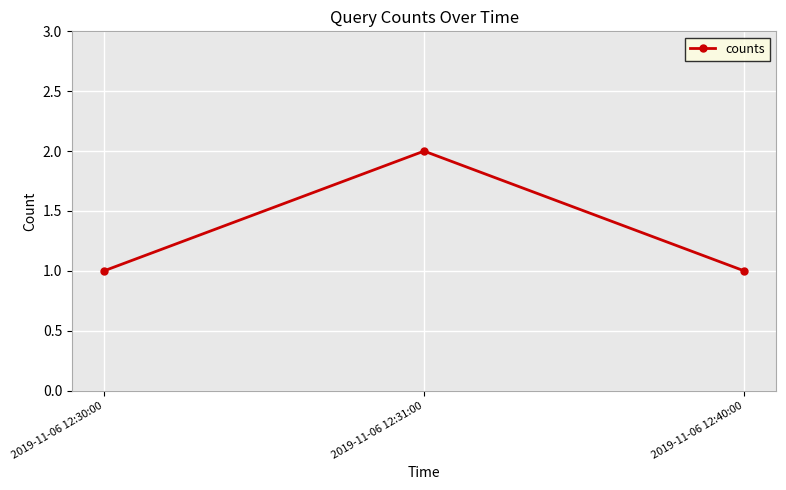

What is the difference between the maximum and minimum values?

1